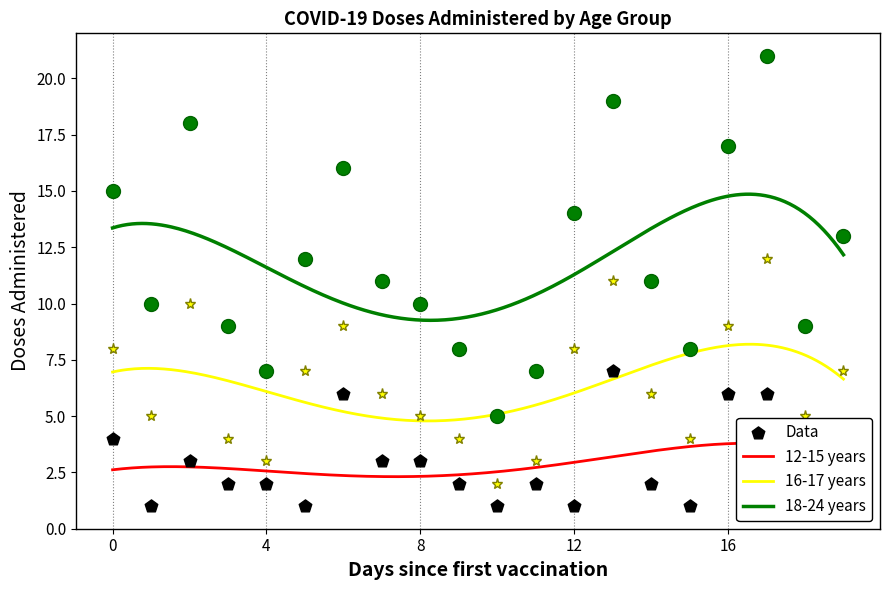

Which series reaches the maximum Y coordinate?

18-24 years